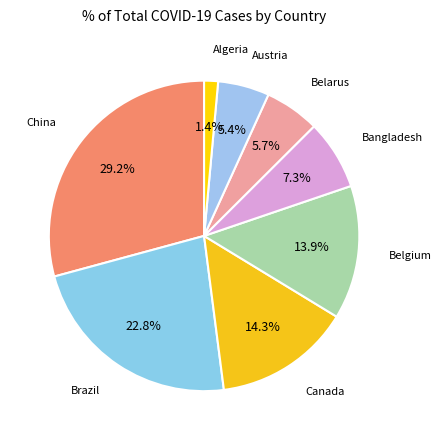

Count the number of slices in the pie.

8